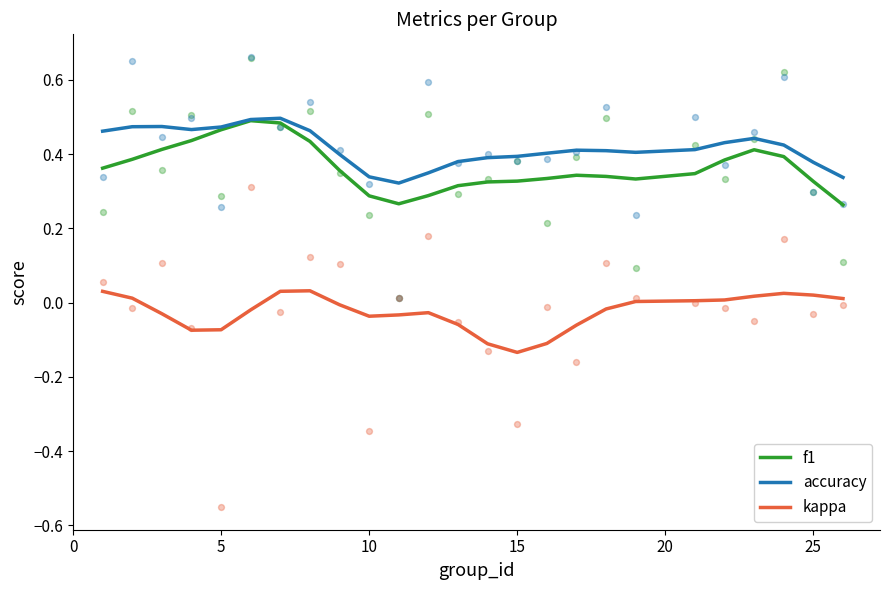

Which series has the widest spread of Y values?

f1